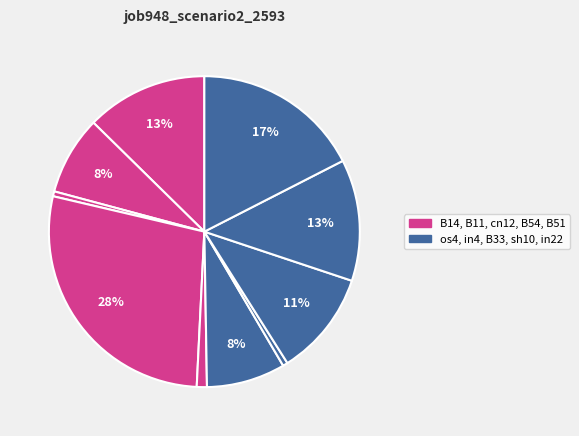

Which slice is the largest?

B54